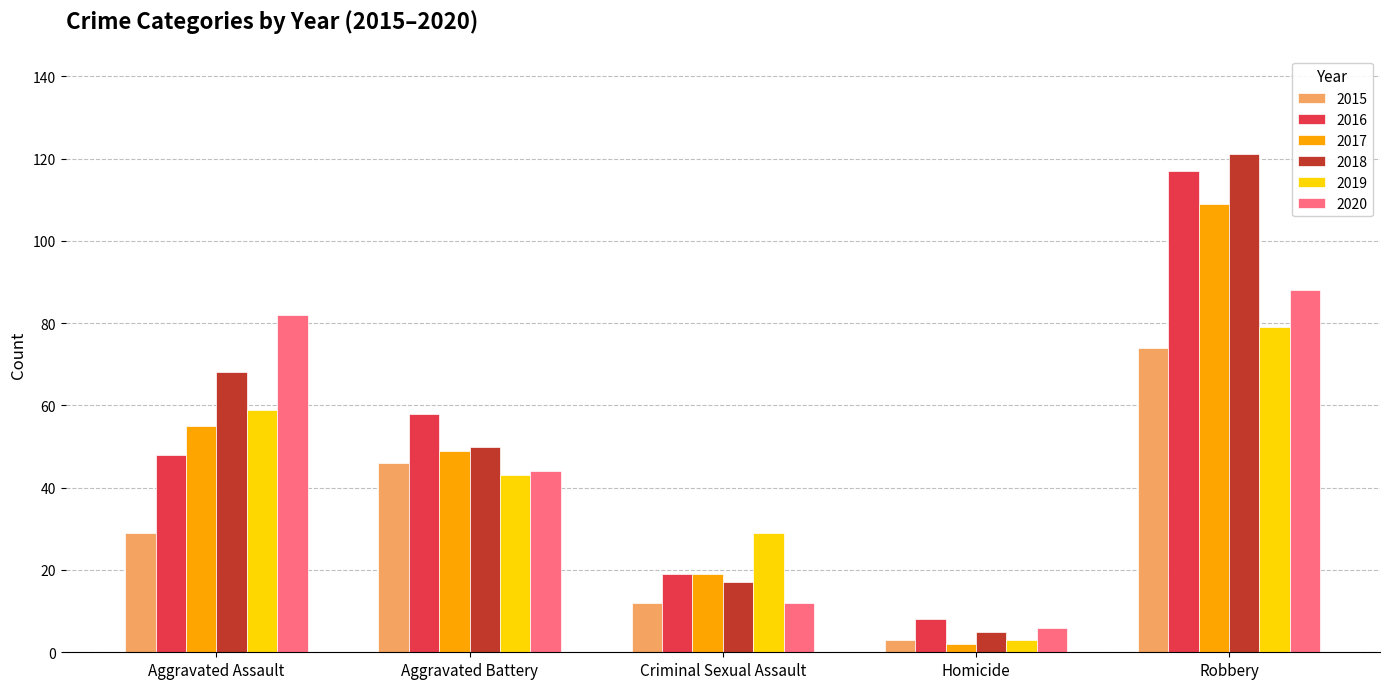

Rank the categories by 2019 value from highest to lowest.

Robbery, Aggravated Assault, Aggravated Battery, Criminal Sexual Assault, Homicide